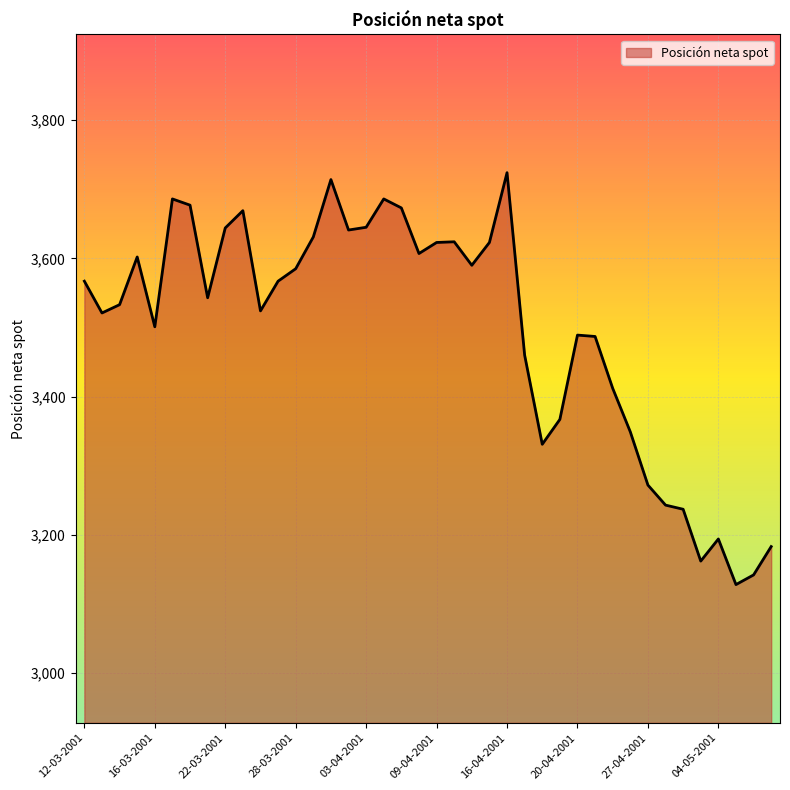

What is the smallest value displayed?

3128